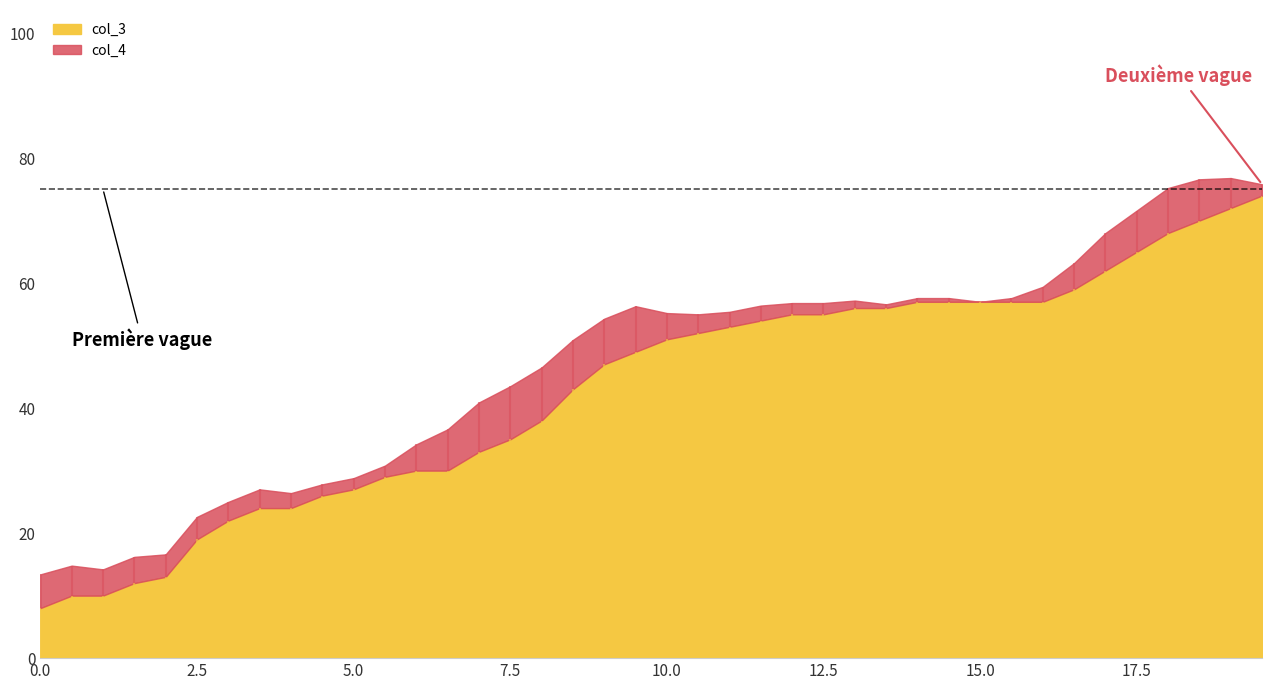

What is the spread (max minus min) of values at 16.5?

54.8